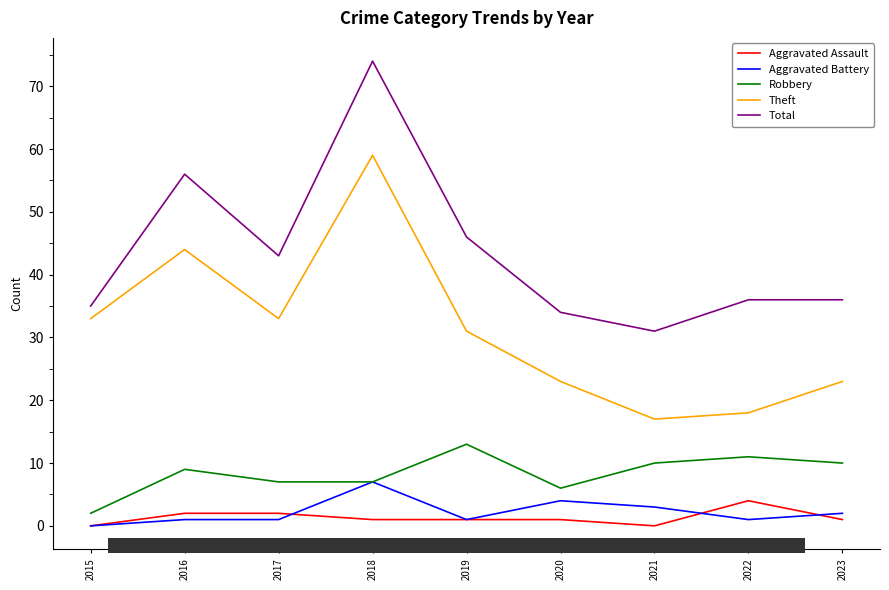

Which series has the largest total across all categories?

Total